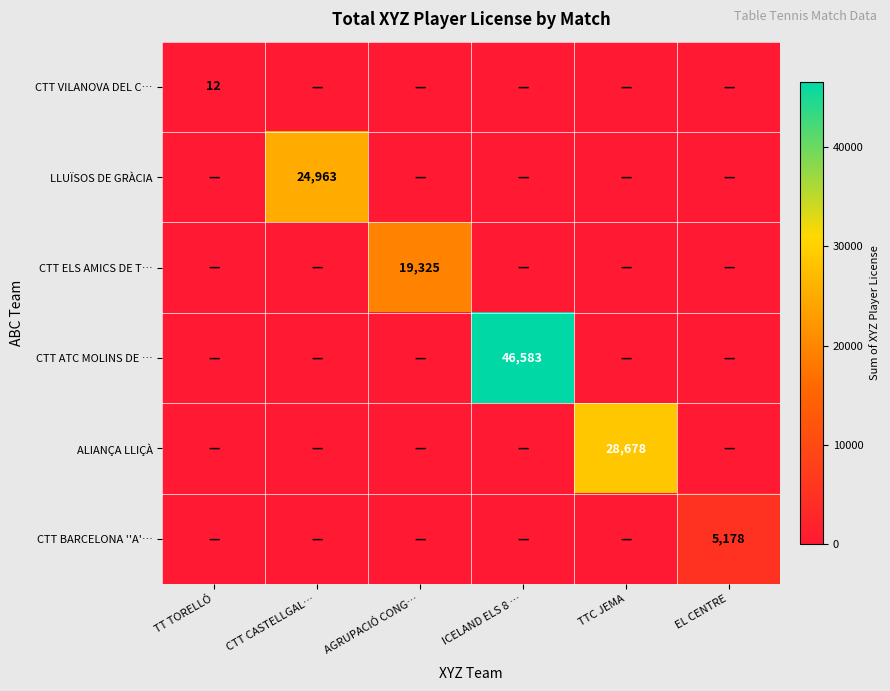

The value of CTT ELS AMICS DE T… at CTT CASTELLGAL… is 0. True or false?

True